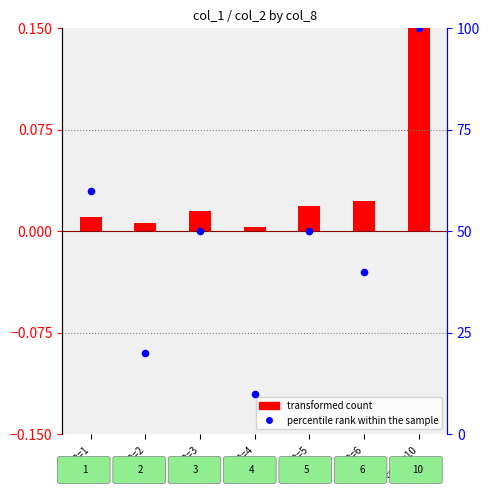

Approximately how many times larger is the value at col_8=3 compared to col_8=1?

0.8